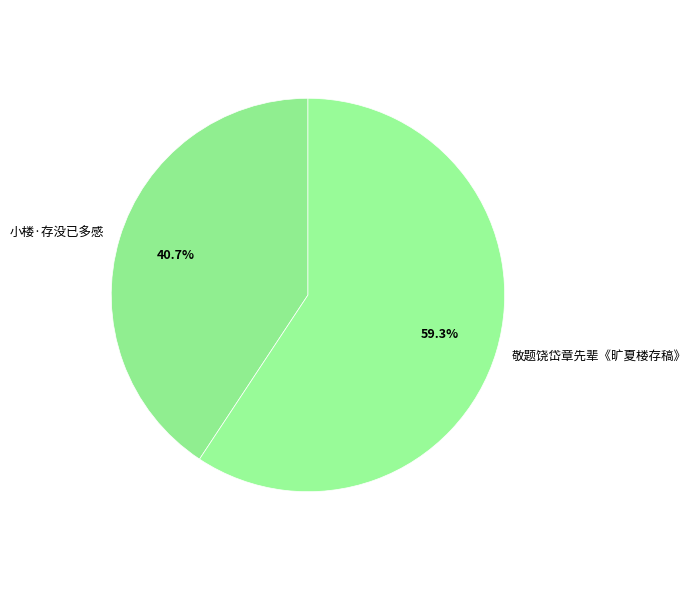

The 小楼·存没已多感 slice represents 41% of the pie. True or false?

True